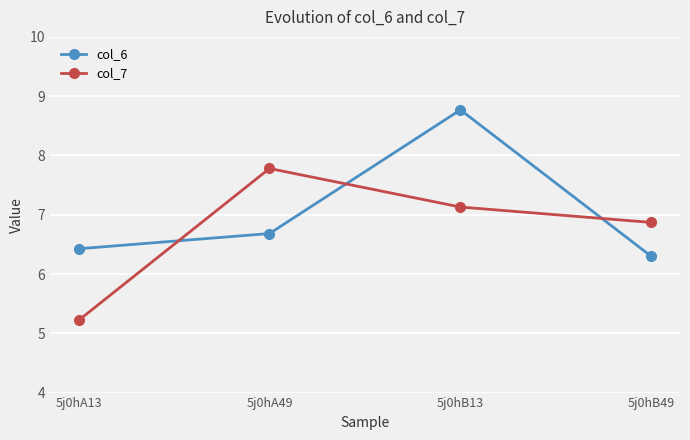

Count the number of data series in this chart.

2